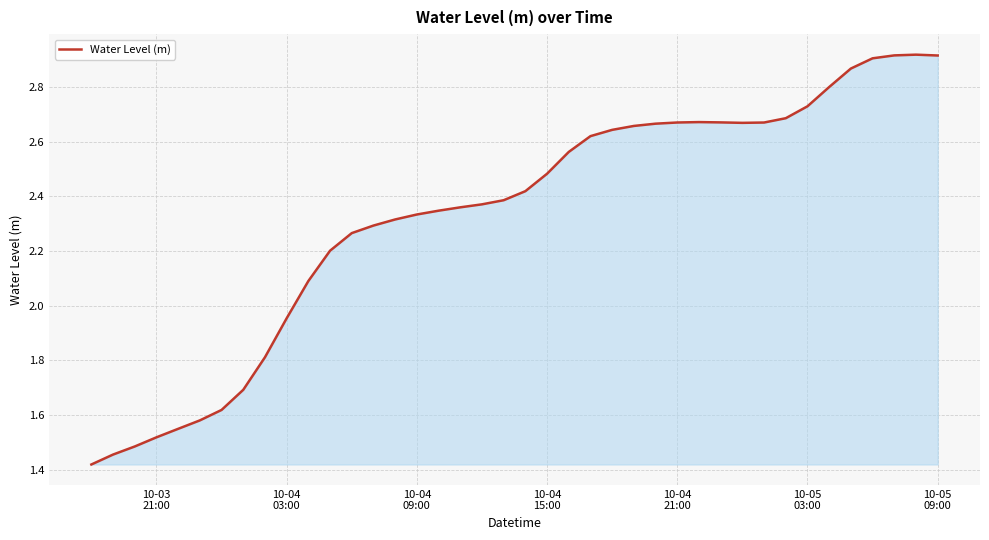

What is the average value?

2.3